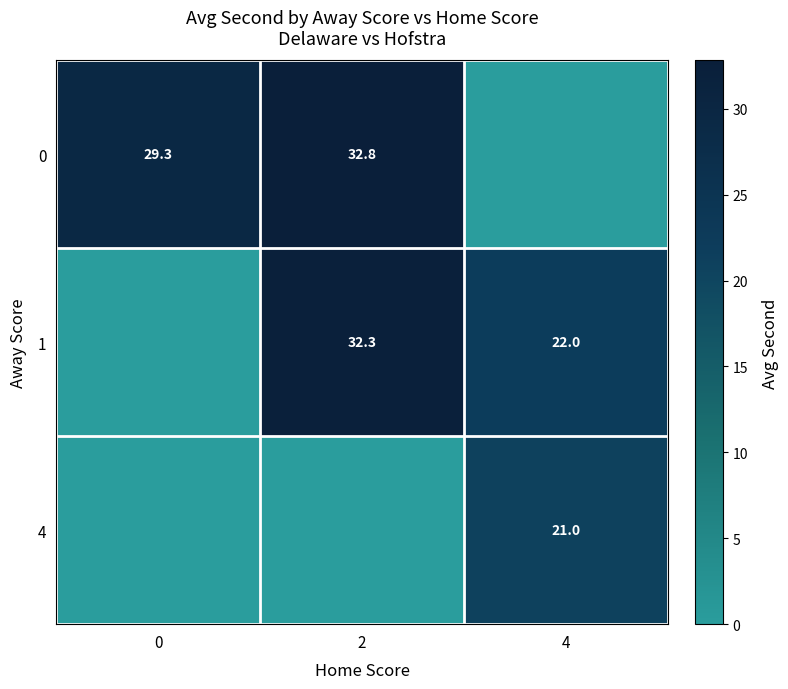

Is it true that 4 equals 11.4 at 4?

False